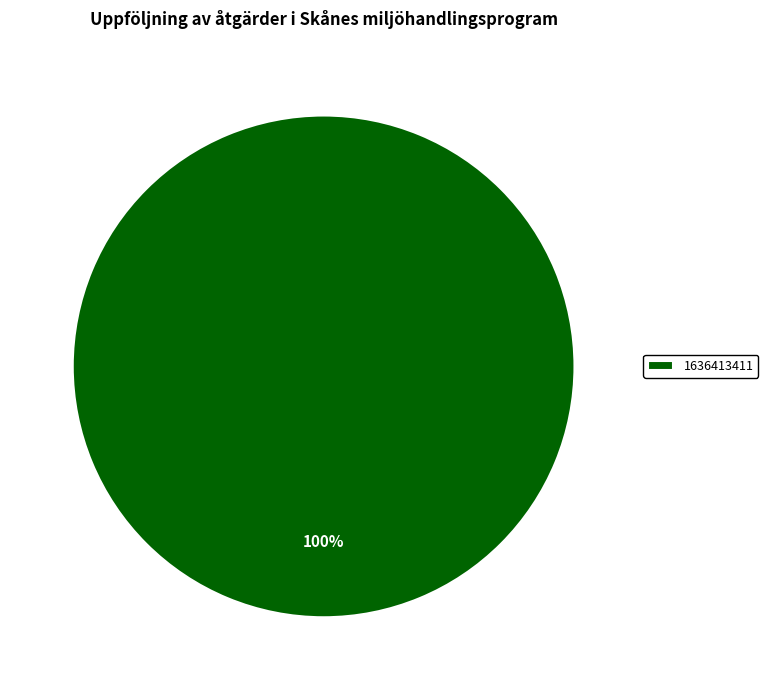

How many segments does this pie chart have?

1